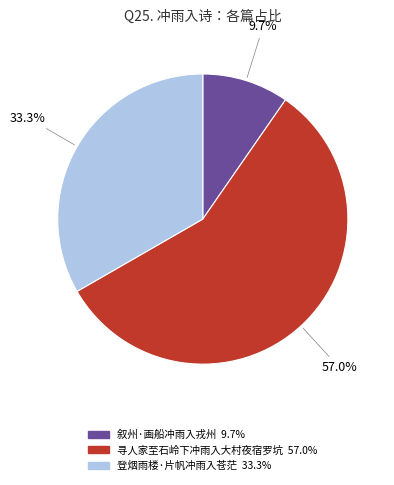

Is it true that 寻人家至石岭下冲雨入大村夜宿罗坑 is 51% of the pie?

False